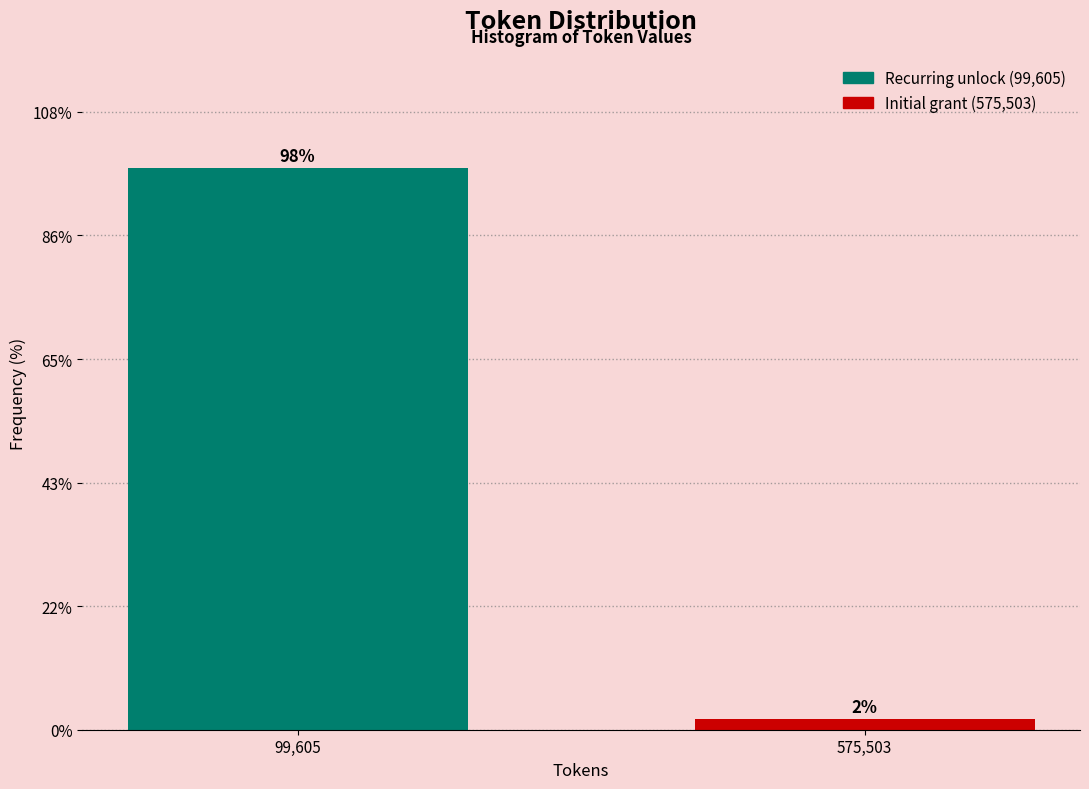

At which label does the data first exceed 98?

99,605